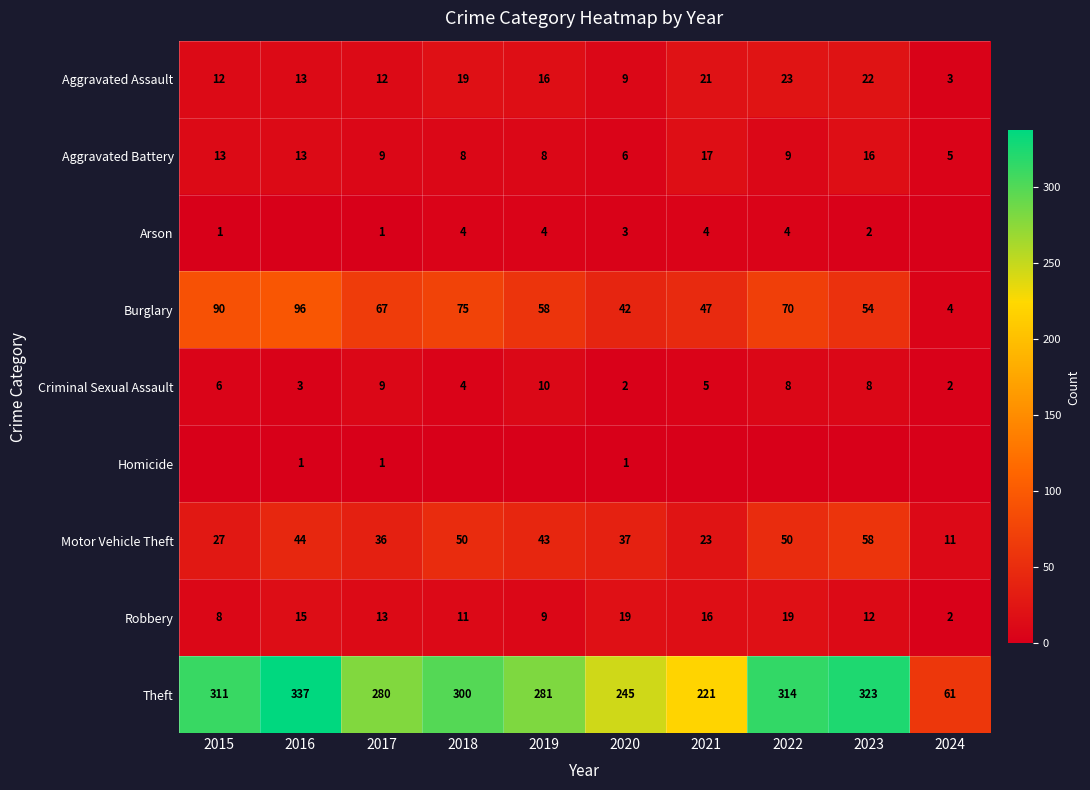

The value of Aggravated Assault at 2017 is 12. True or false?

True